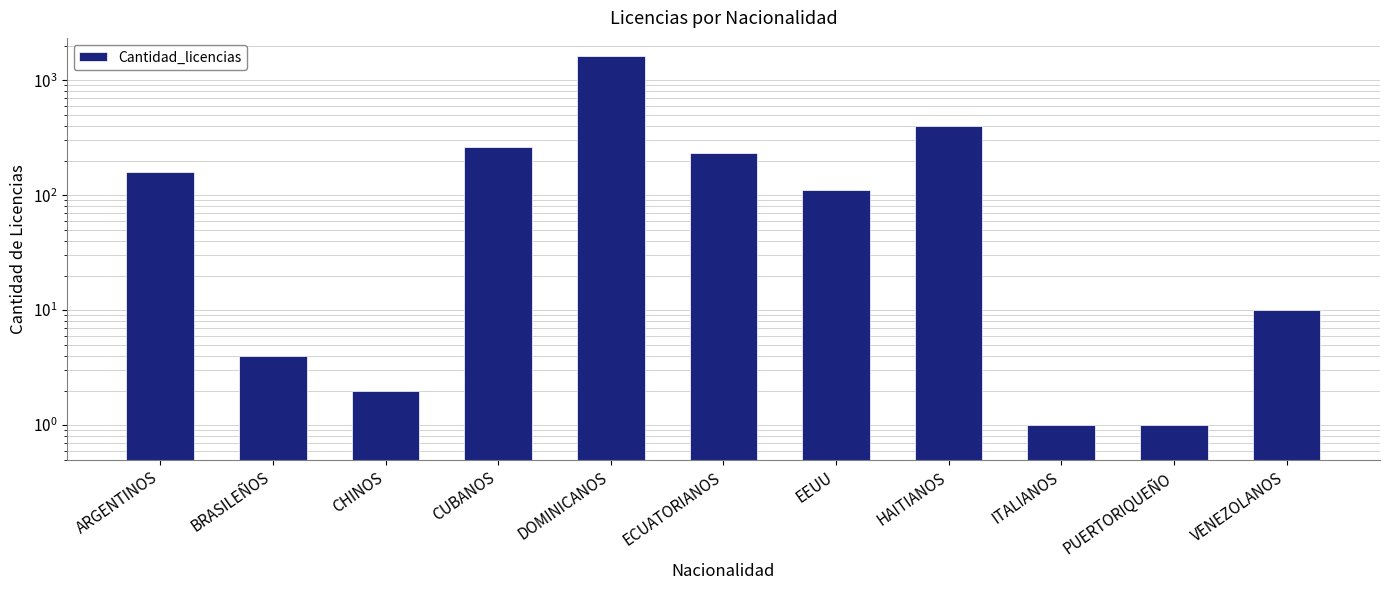

What is the greatest value displayed?

1612